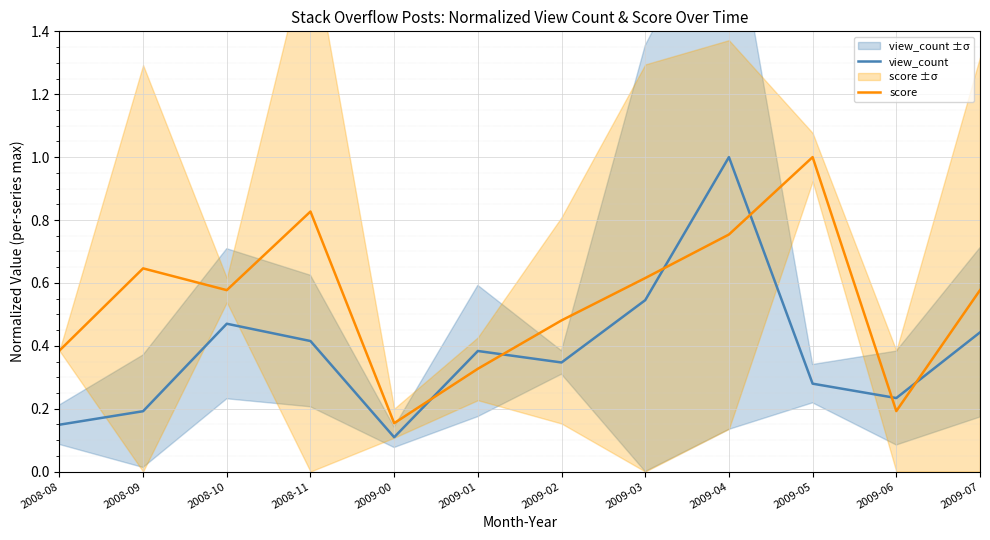

At which category is the sum across all series the highest?

2009-04